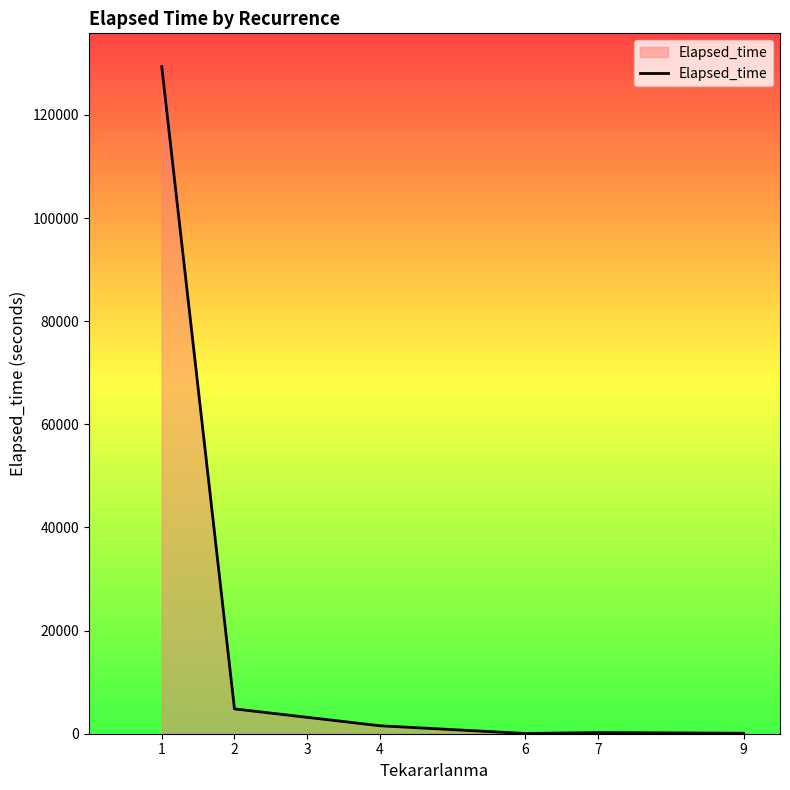

What is the difference between the values at 9 and 3?

3090